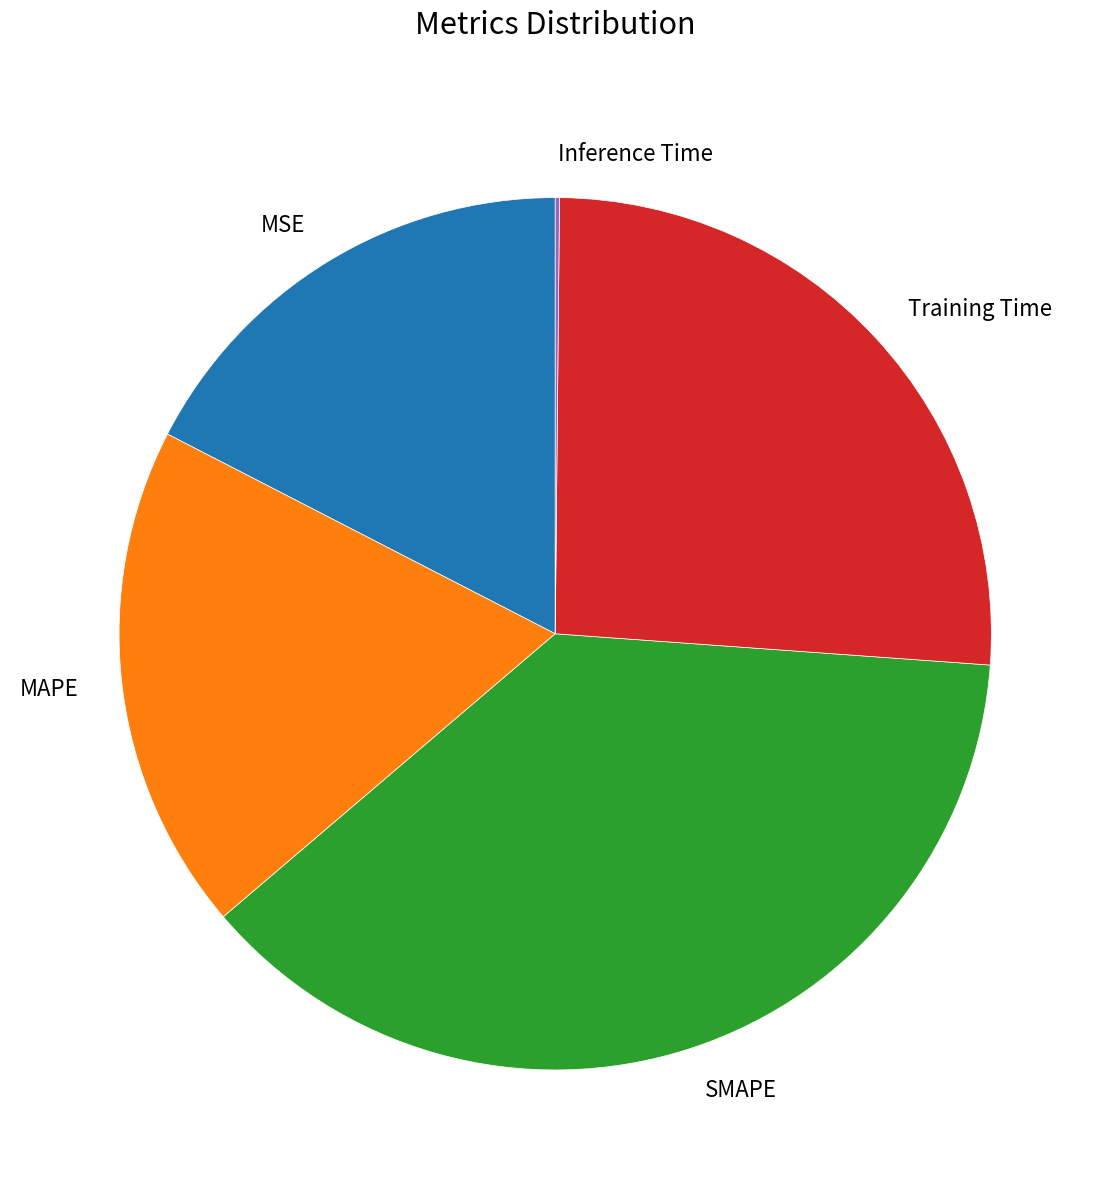

The Training Time slice represents 33% of the pie. True or false?

False